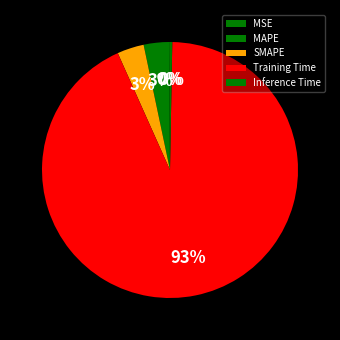

Between Inference Time and MSE, which is larger?

Inference Time